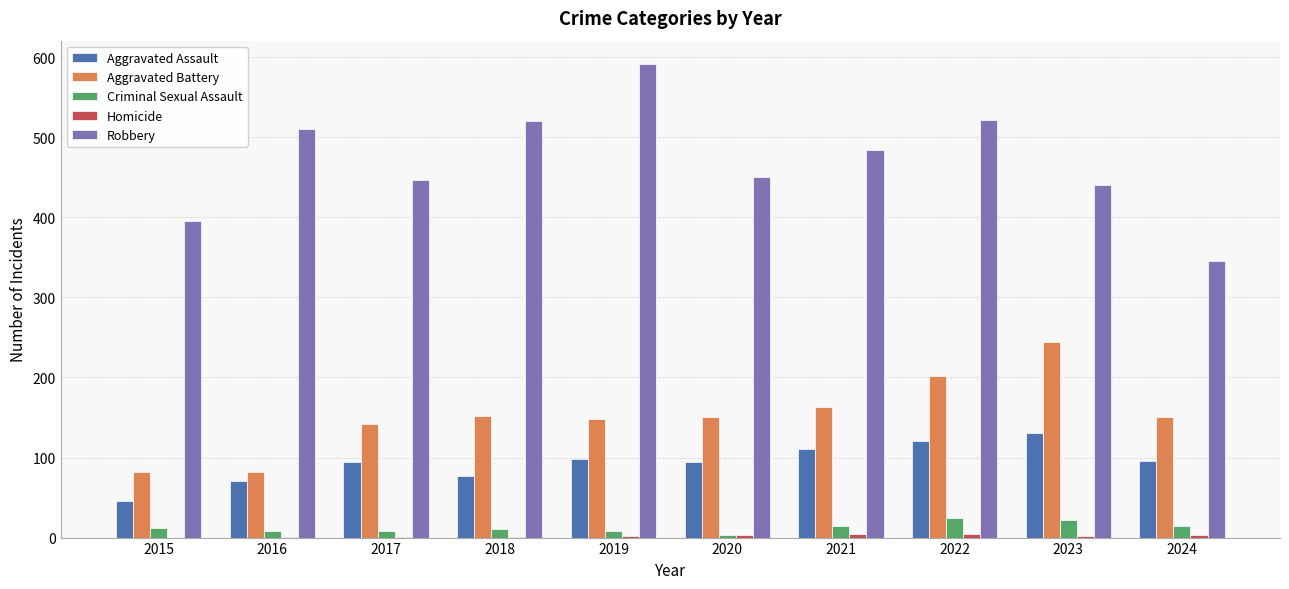

Between 2019 and 2020, which series saw the biggest shift?

Robbery